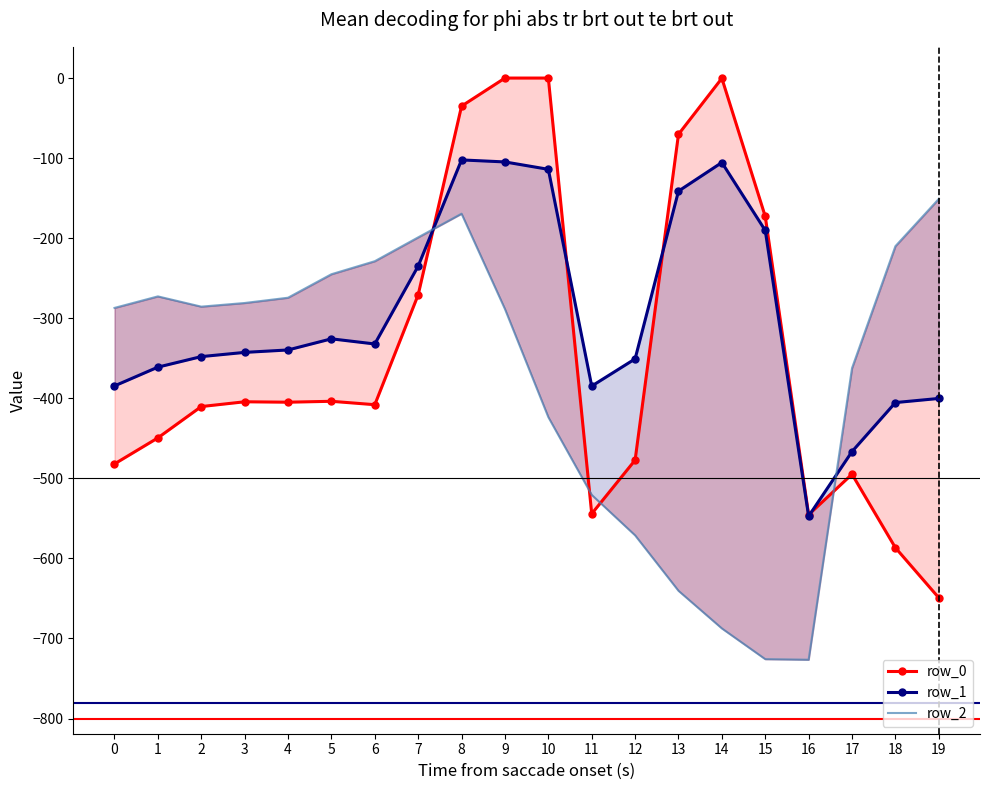

What is the total value across all series at 17?

-1323.8